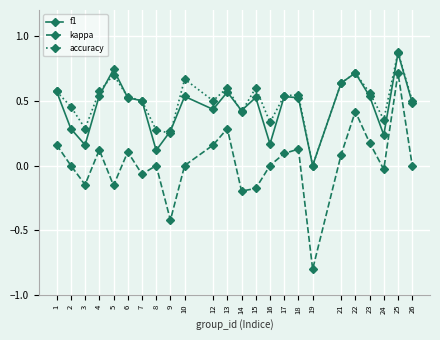

How many lines are shown in the chart?

3